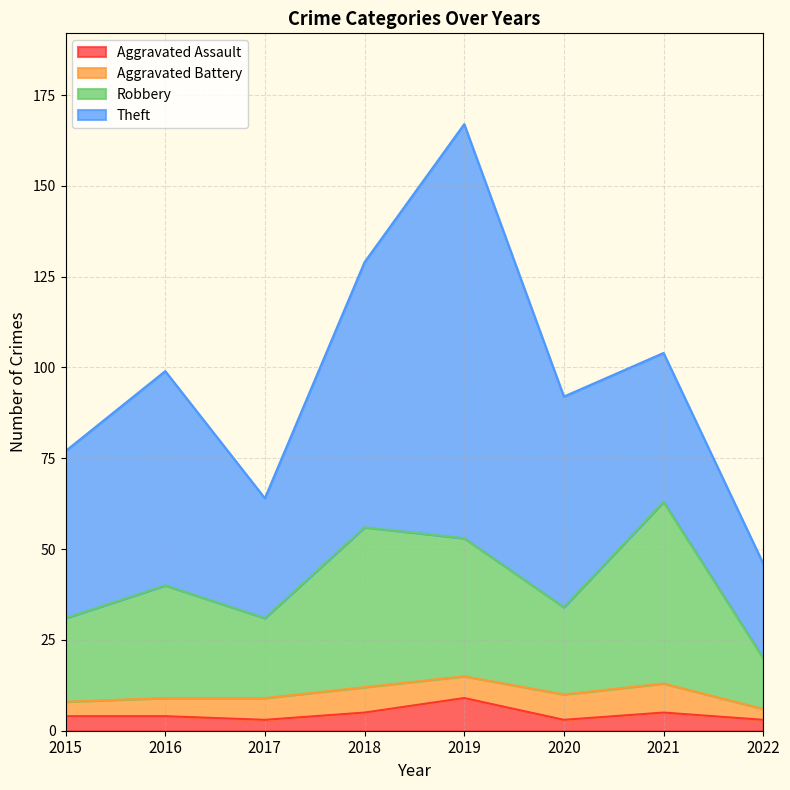

Where is the first local minimum for Robbery?

2017